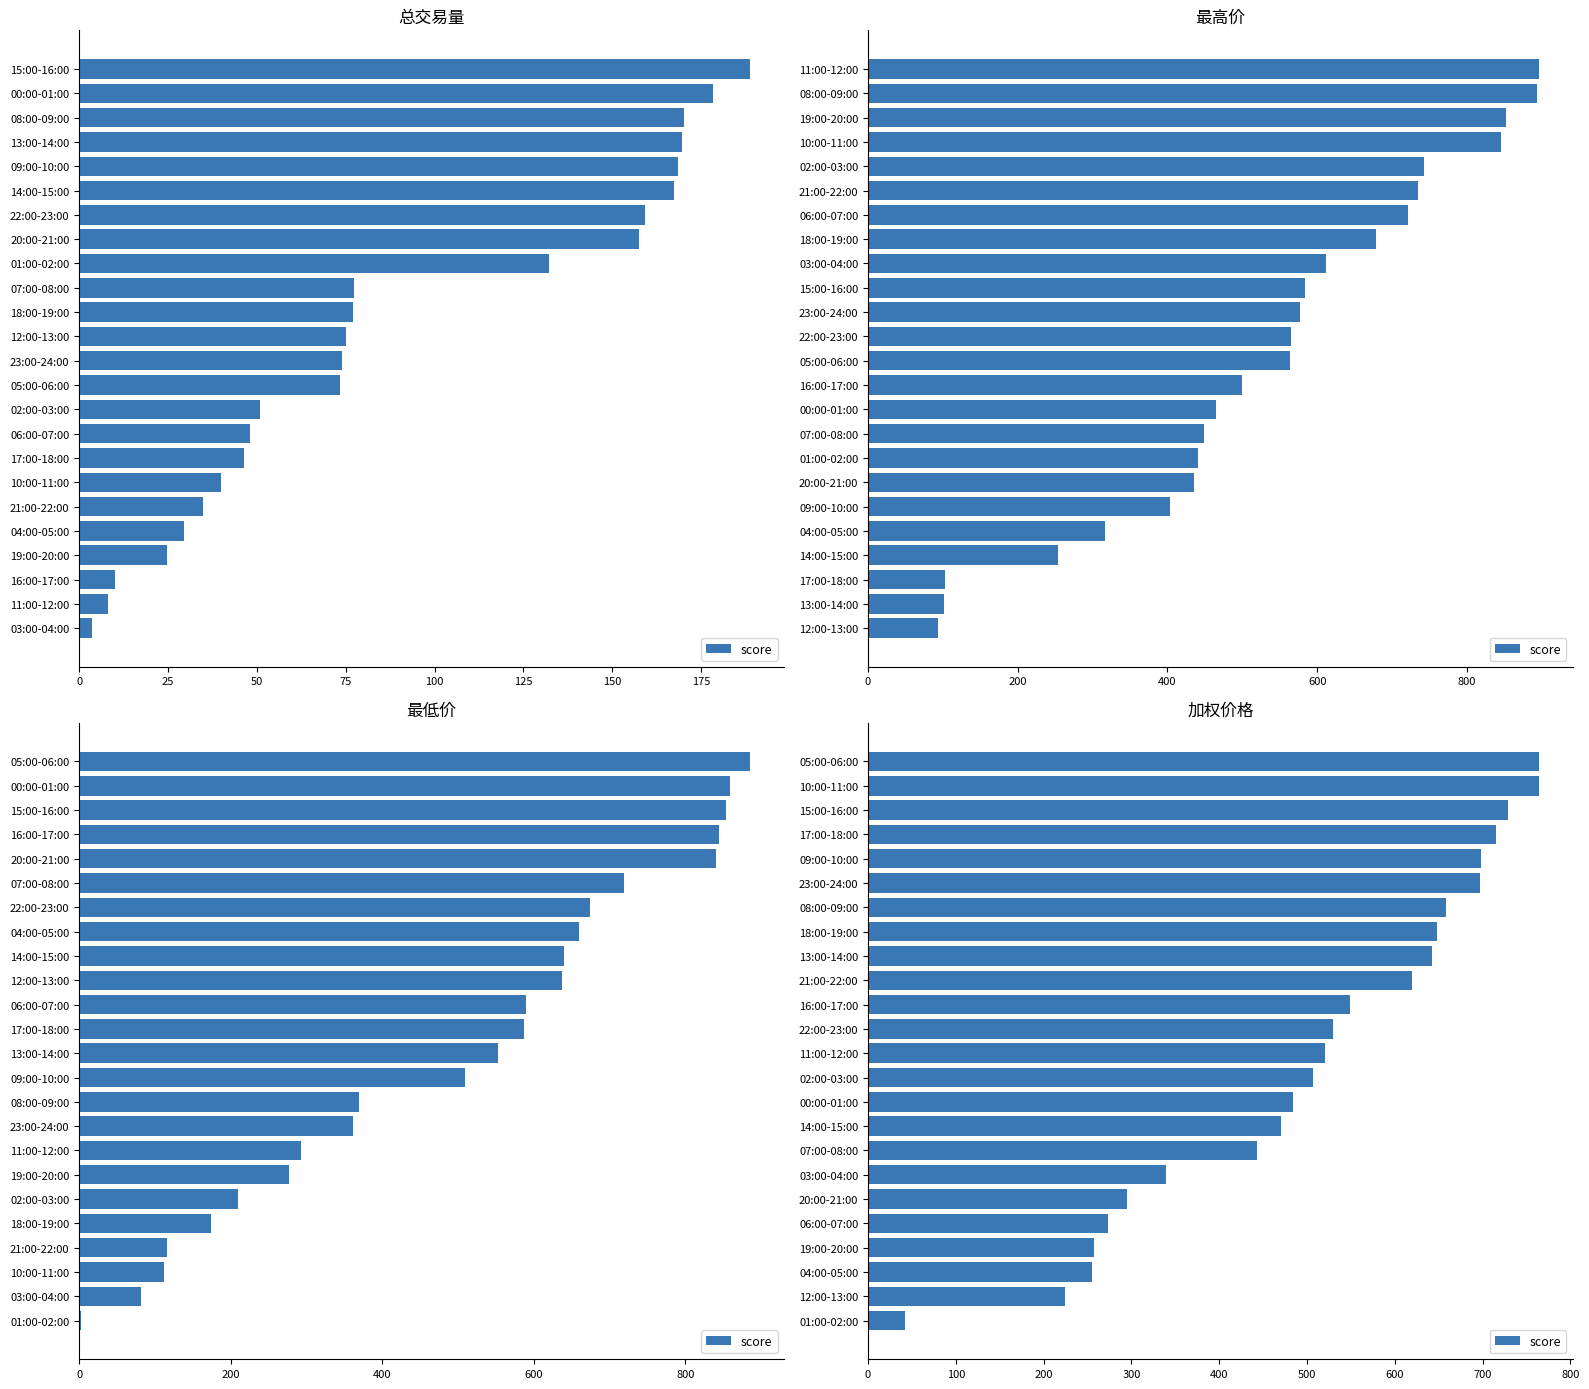

How many data points are above 529?

12